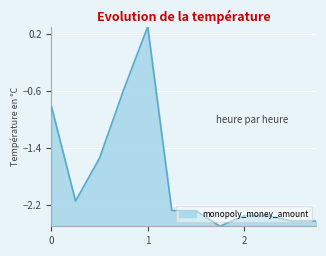

What is the difference between the maximum and minimum values?

2.8